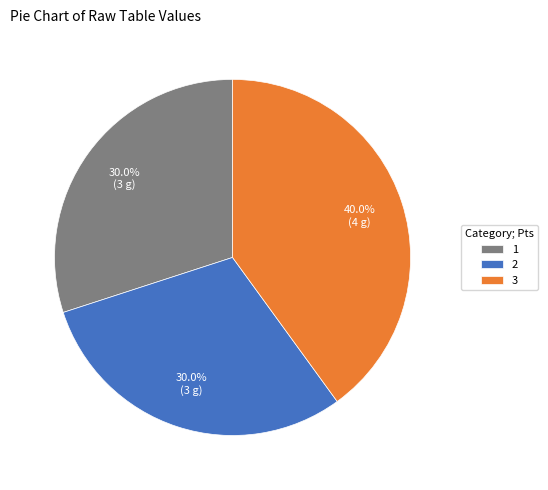

Is there any slice that represents more than half of the pie?

No